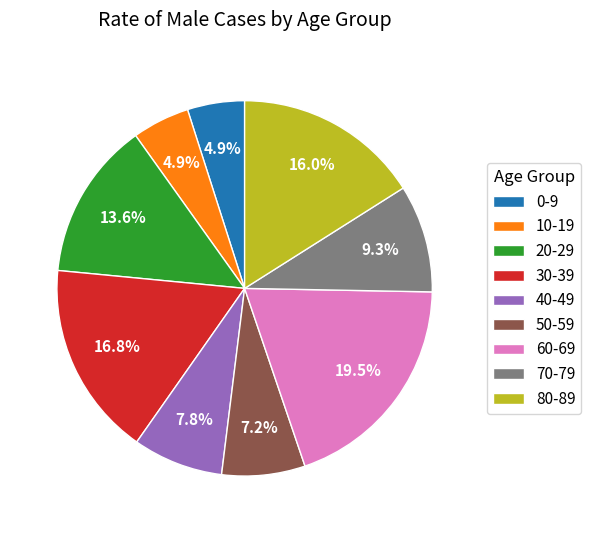

Between 20-29 and 30-39, which is larger?

30-39